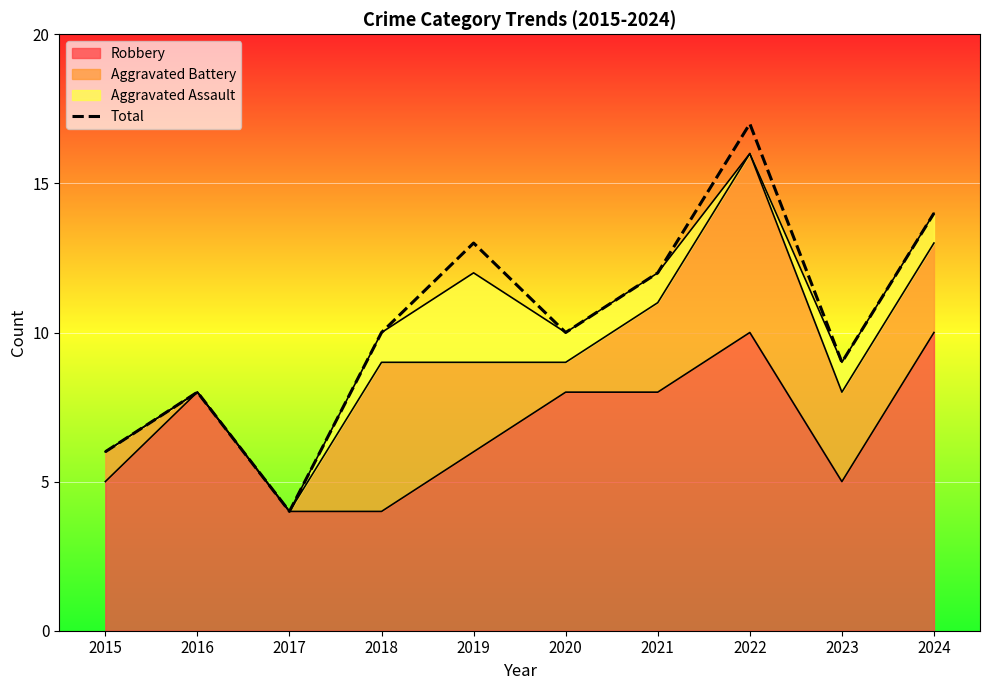

At which category does the data reach its first local peak?

2016